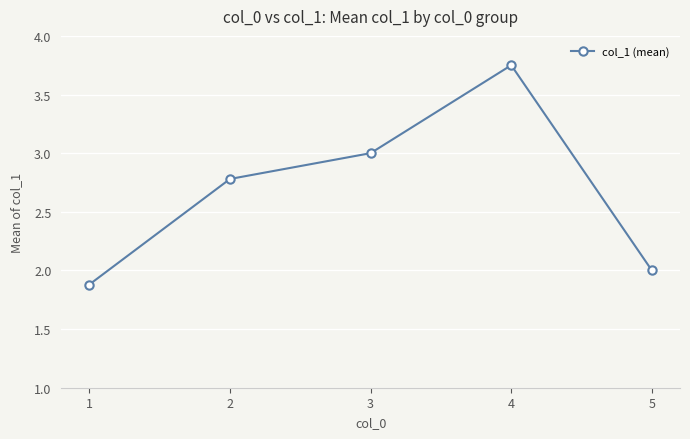

Rank the categories by value from lowest to highest.

1, 5, 2, 3, 4